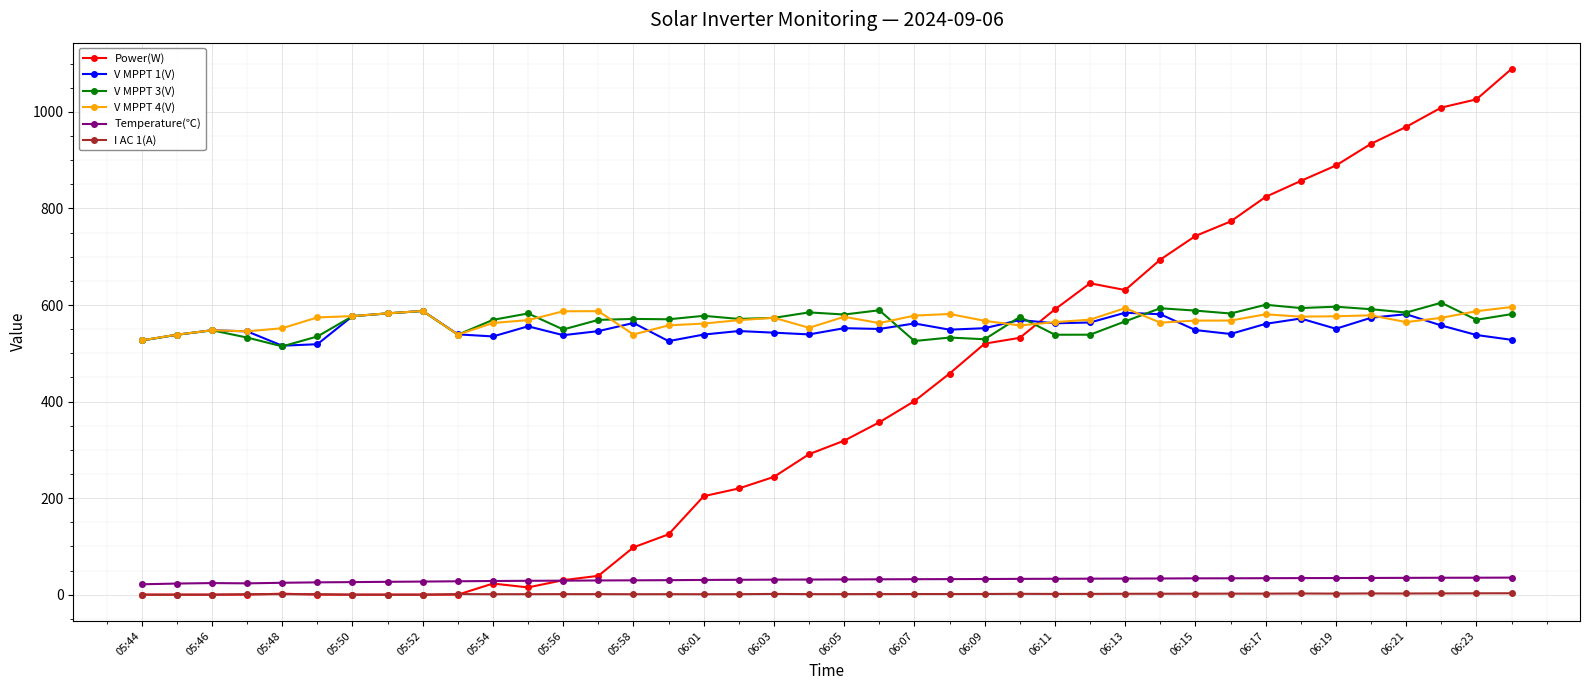

What is the value of the I AC 1(A) point at the 6th from the left?

1.0